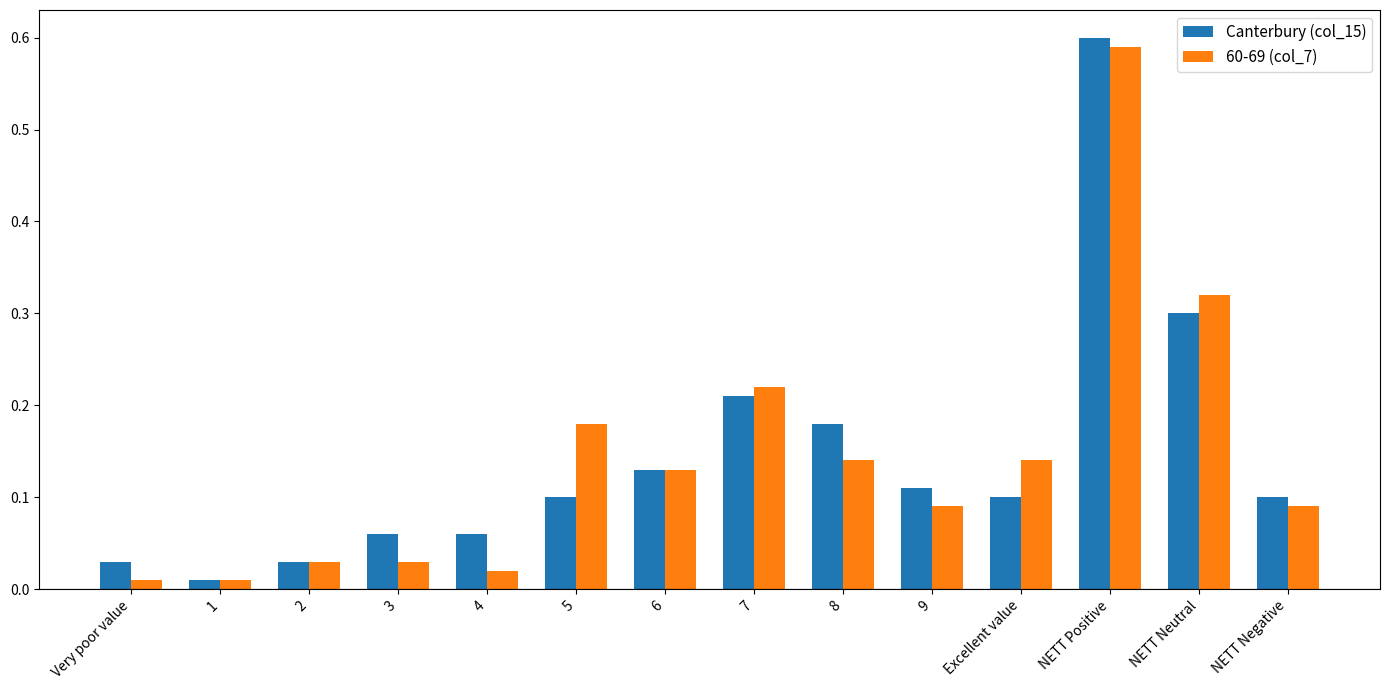

Rank the series at 3 from highest to lowest value.

Canterbury (col_15), 60-69 (col_7)